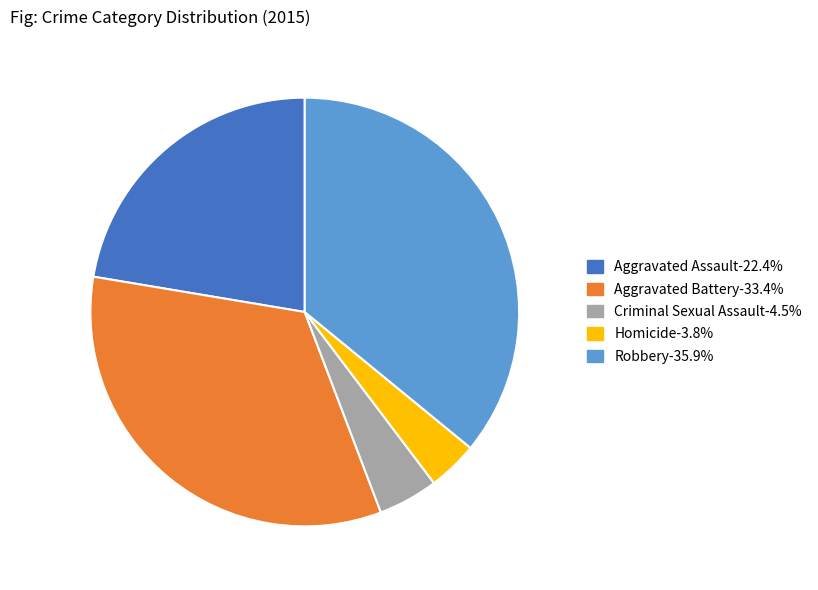

How many segments does this pie chart have?

5